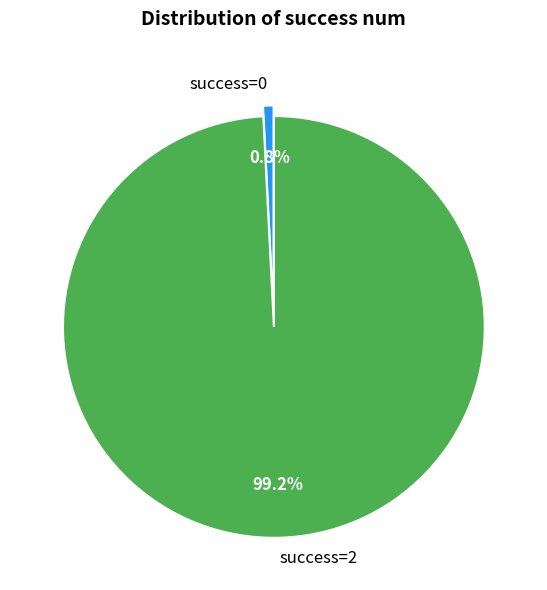

Does any single category account for the majority?

Yes